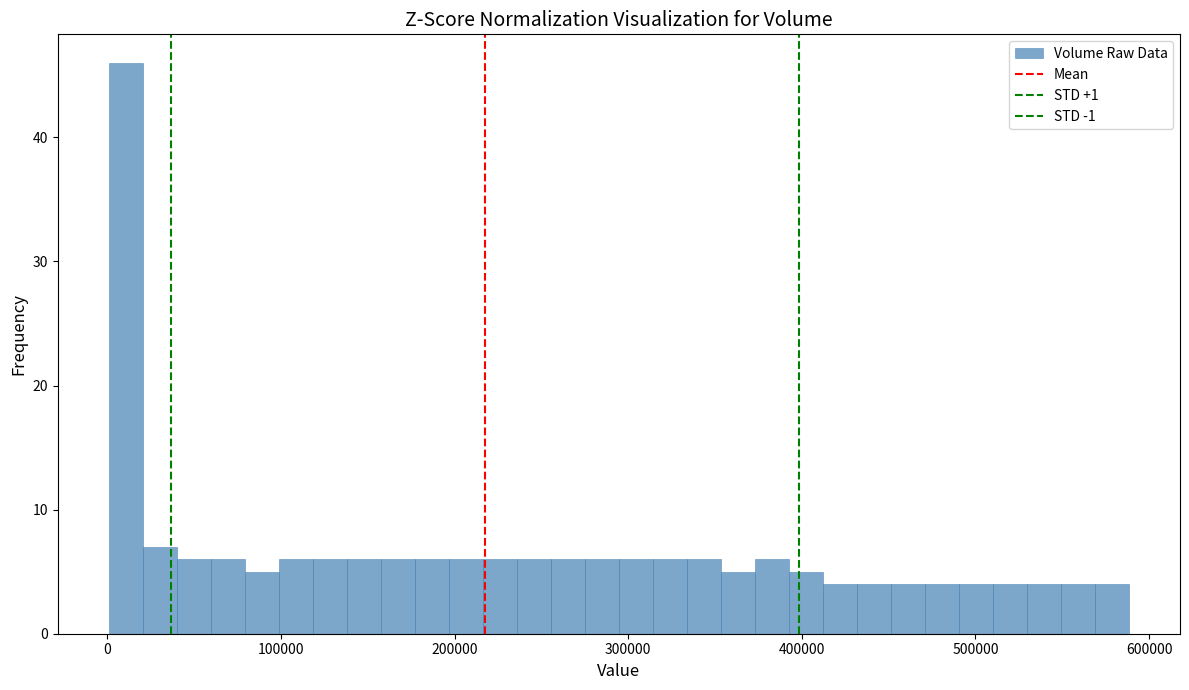

Read against the x-axis, roughly where is the centre of the tallest bar?

10000